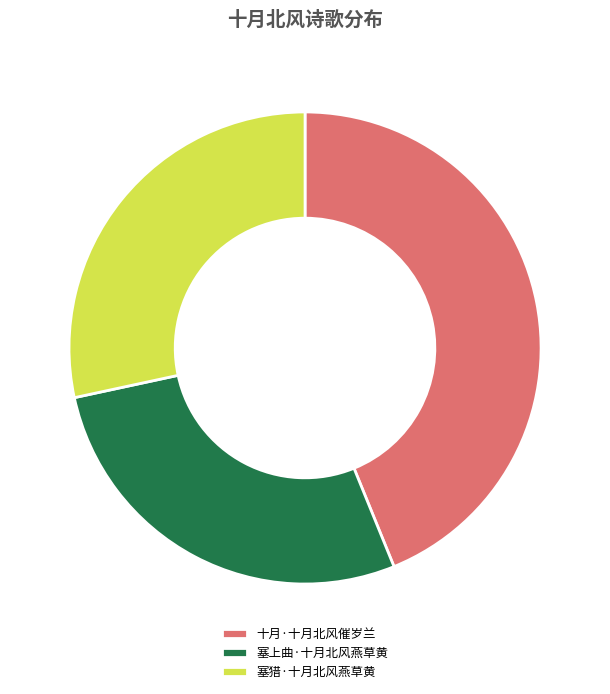

Rank the categories by value from highest to lowest.

十月·十月北风催岁兰, 塞猎·十月北风燕草黄, 塞上曲·十月北风燕草黄